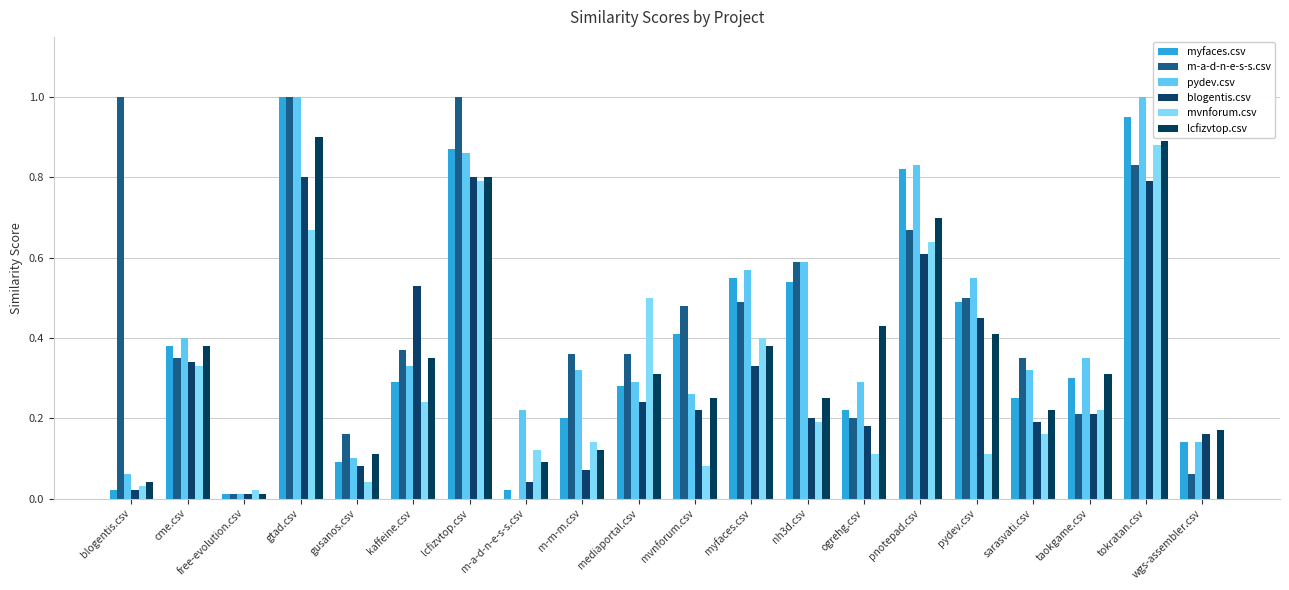

What is the difference between the highest and lowest values at pydev.csv?

0.4